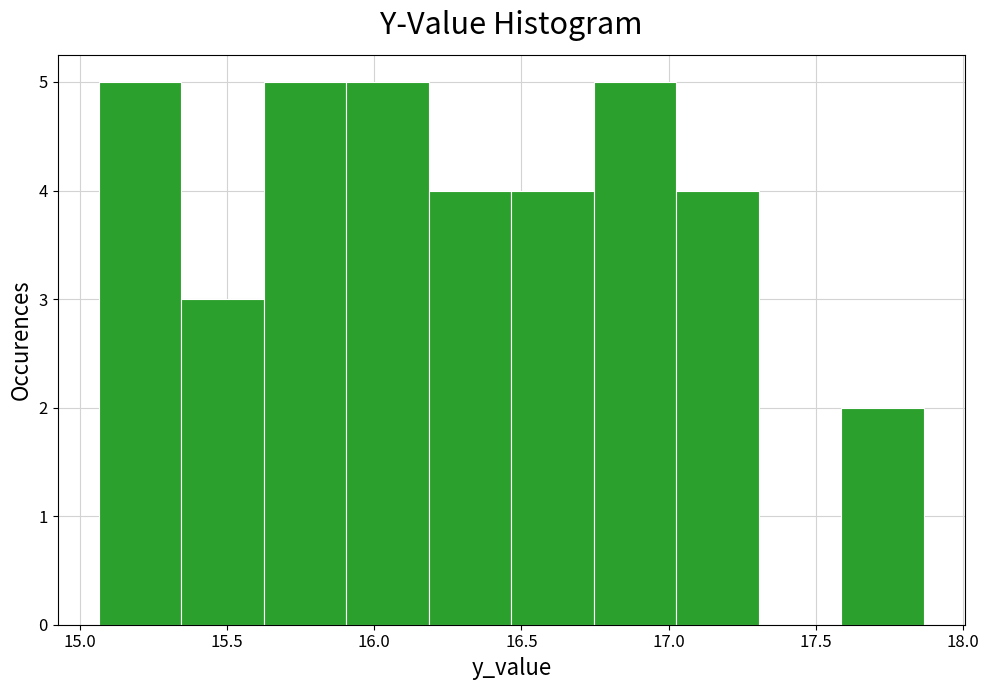

What is the height of the bar covering 16.45 to 16.75 on the x-axis? Neither the bar edges nor the heights are printed on the chart, so give them approximately, as read against the axes.

4